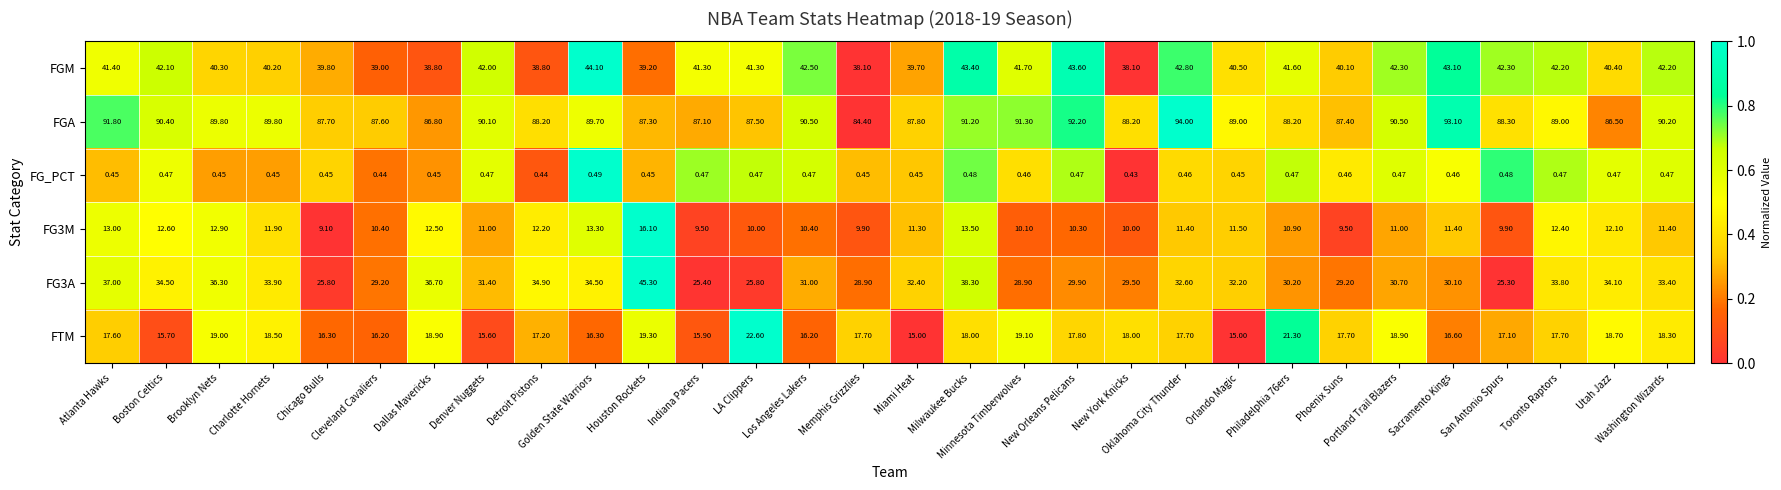

At how many categories does at least one series exceed 0?

30